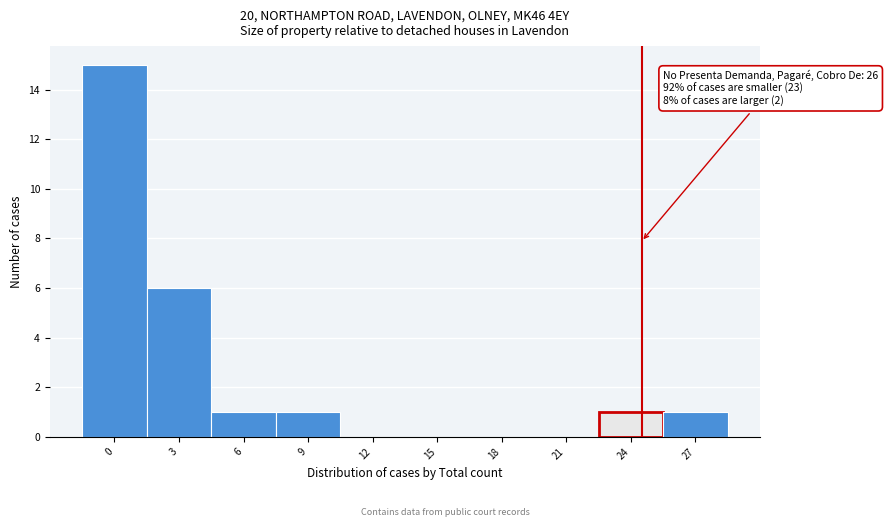

Reading left to right, transcribe all the data shown in this chart.

0=15	3=6	6=1	9=1	12=0	15=0	18=0	21=0	24=1	27=1